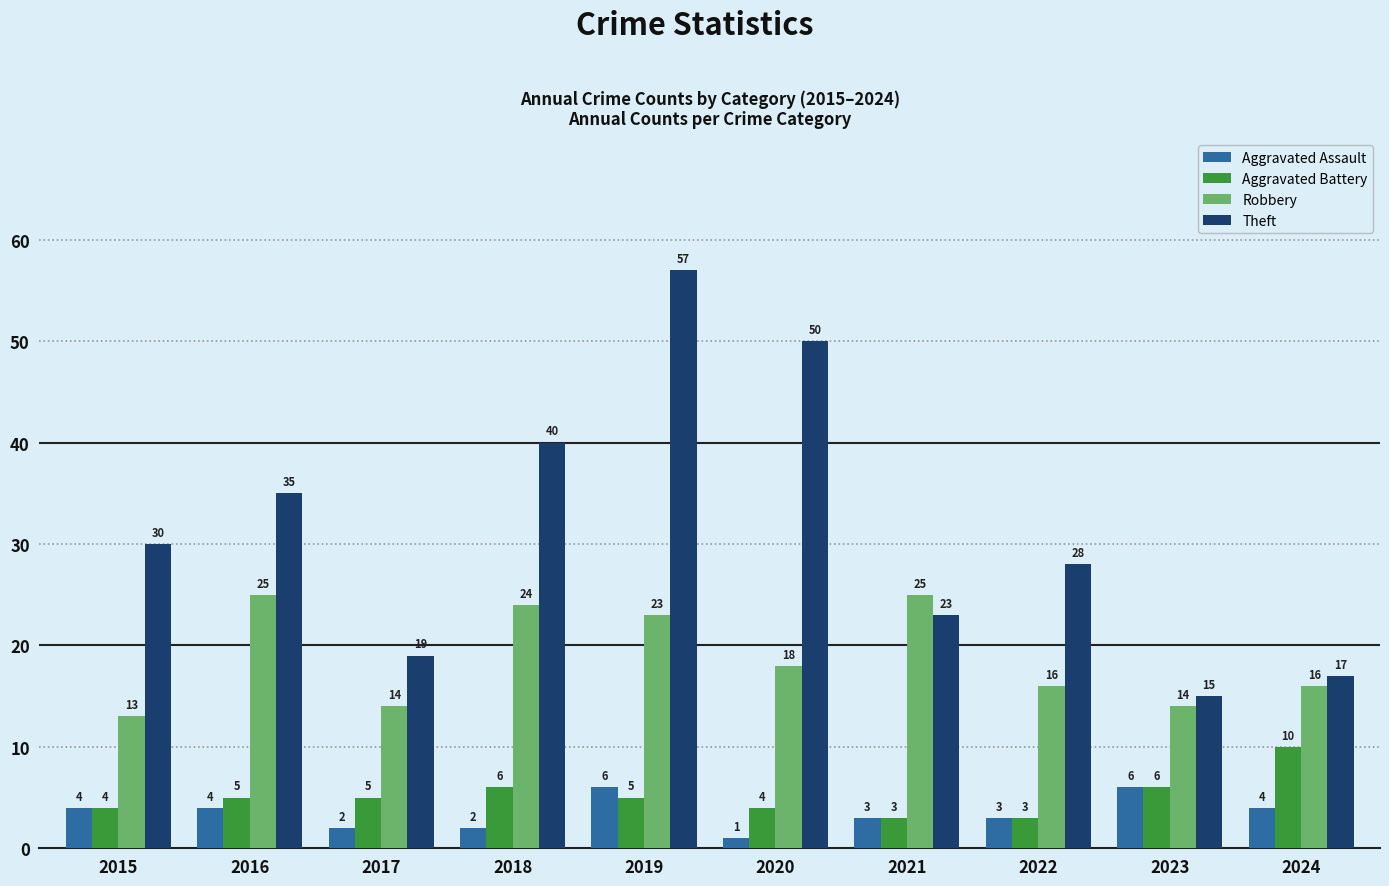

What is the difference between the highest and lowest values at 2015?

26